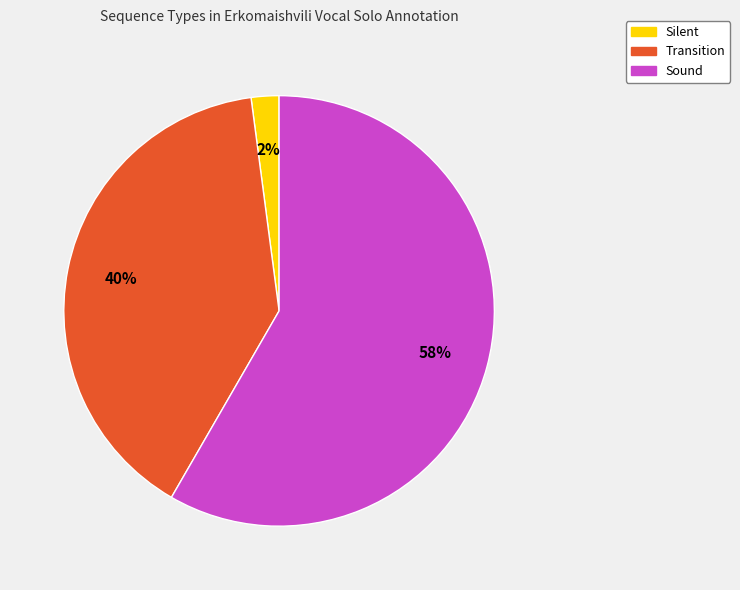

Do Transition and Sound together represent more than half of the pie?

Yes